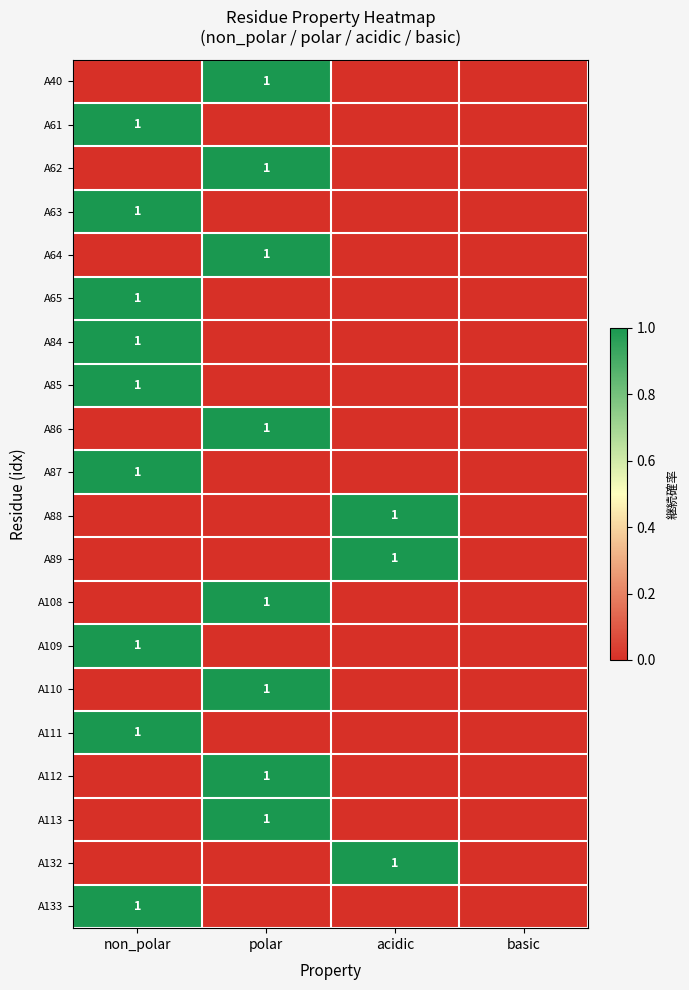

The value of A87 at non_polar is 1. True or false?

True